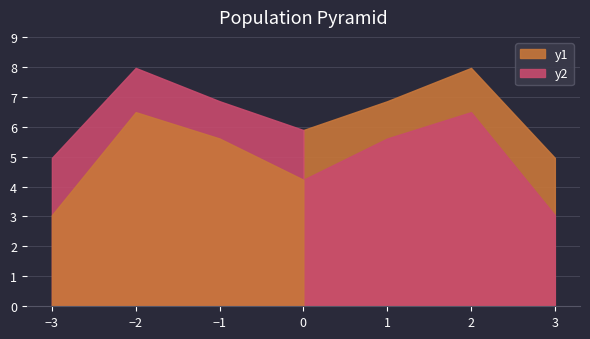

Which category has the highest value across all series?

2